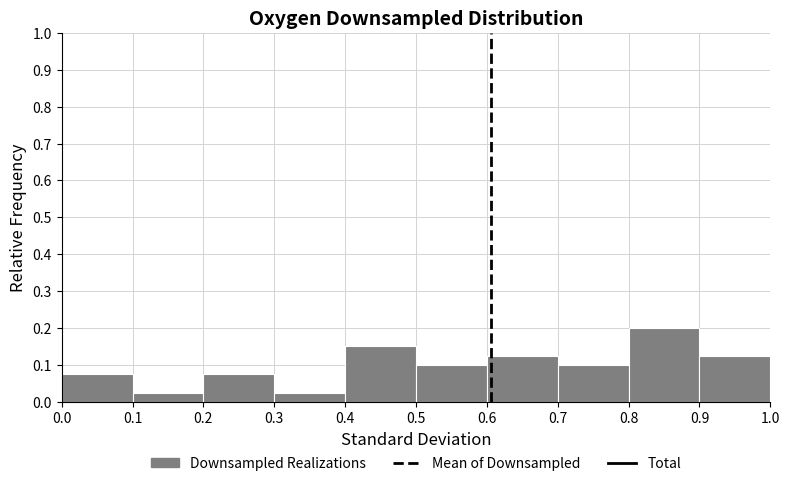

Reading left to right, list every bar in this chart as the range it spans on the x-axis followed by its height. The values are not printed on the chart, so give them approximately, as read against the axis.

0.0 to 0.1: 0.08
0.1 to 0.2: 0.03
0.2 to 0.3: 0.08
0.3 to 0.4: 0.03
0.4 to 0.5: 0.15
0.5 to 0.6: 0.10
0.6 to 0.7: 0.13
0.7 to 0.8: 0.10
0.8 to 0.9: 0.20
0.9 to 1.0: 0.13